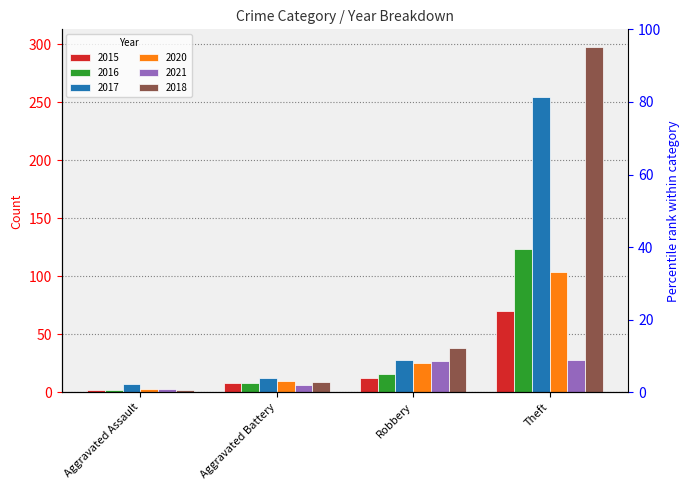

List the series in order of their peak value, highest first.

2018, 2017, 2016, 2020, 2015, 2021